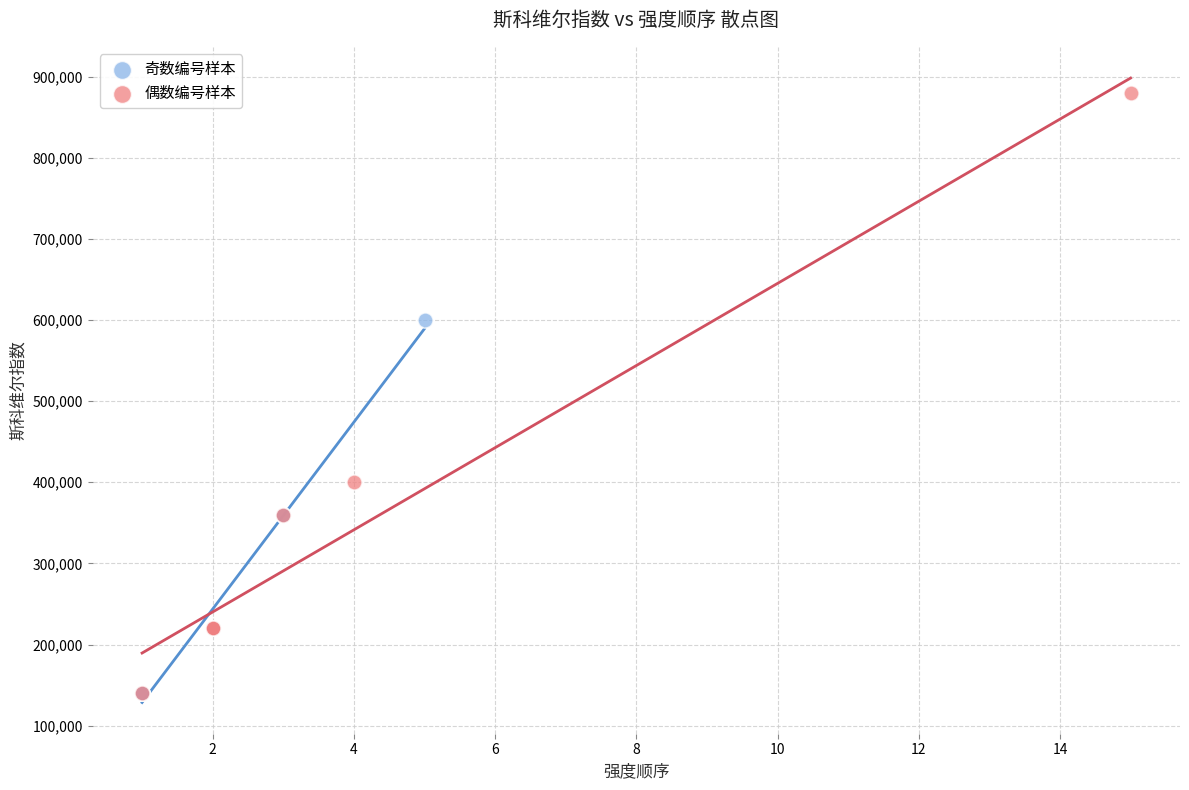

Which series contains the highest Y value?

偶数编号样本